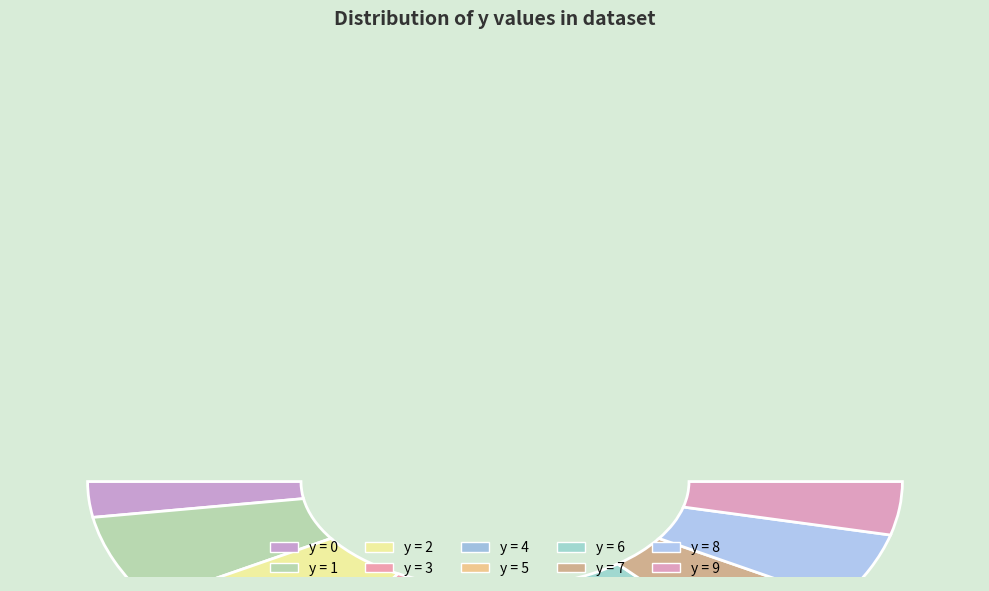

To the nearest percent, what is the combined percentage of 3 and 7?

18%